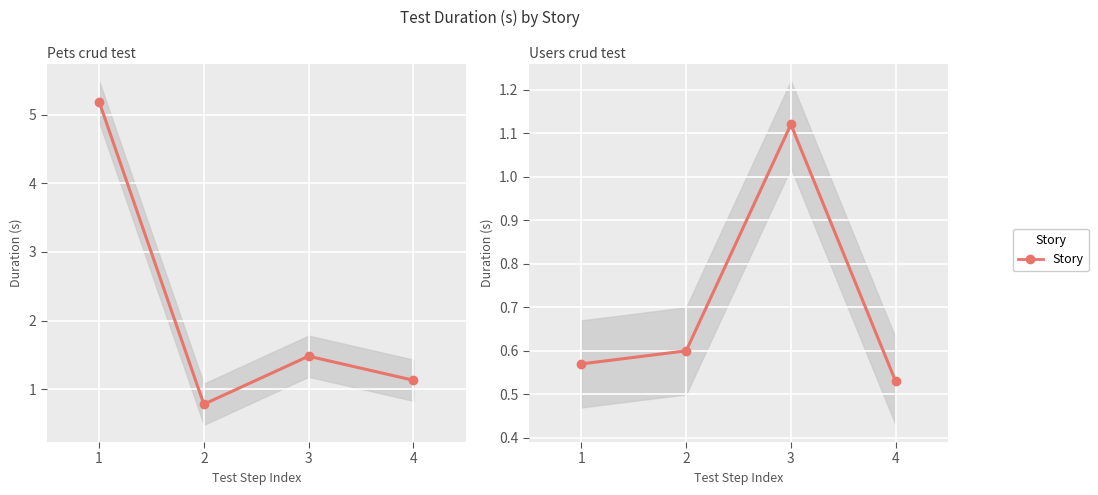

Between 3 and 1, which is larger?

1